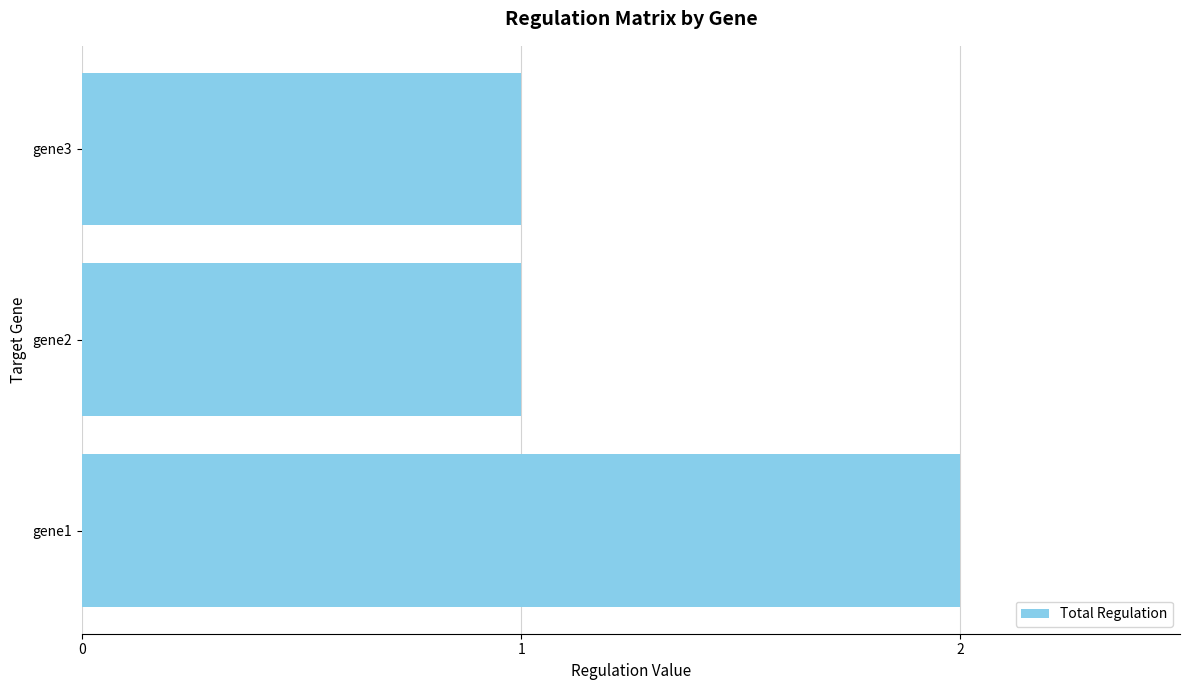

What is the sum of all values?

4